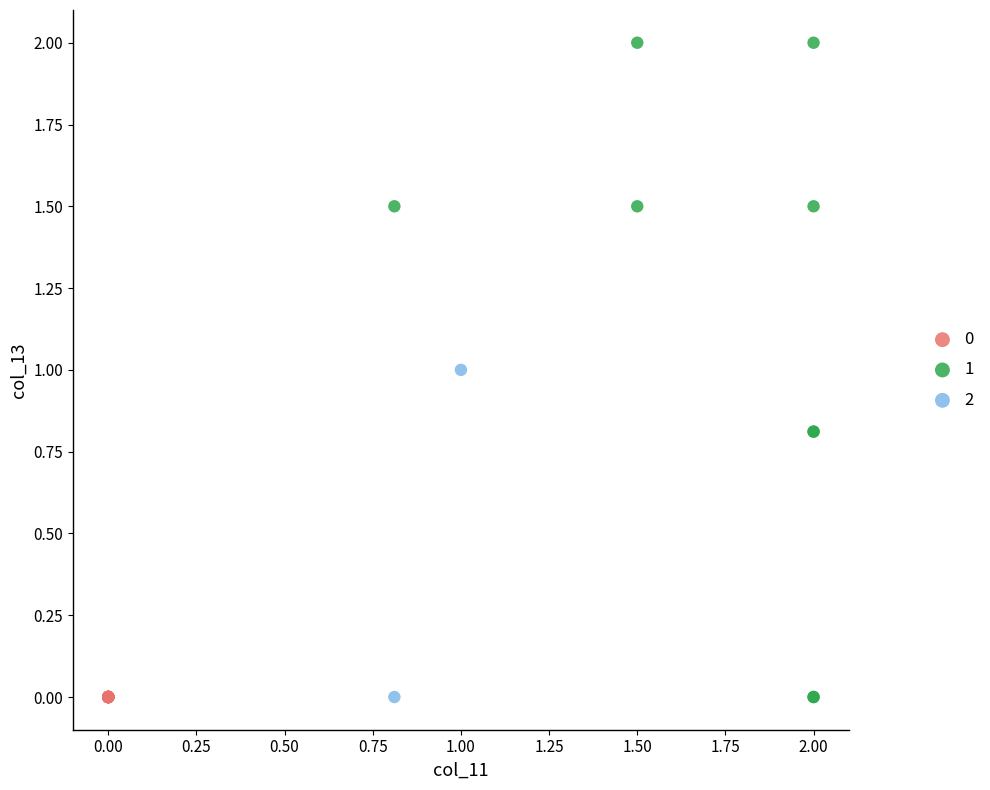

What are all the series names shown in the legend?

0, 1, 2